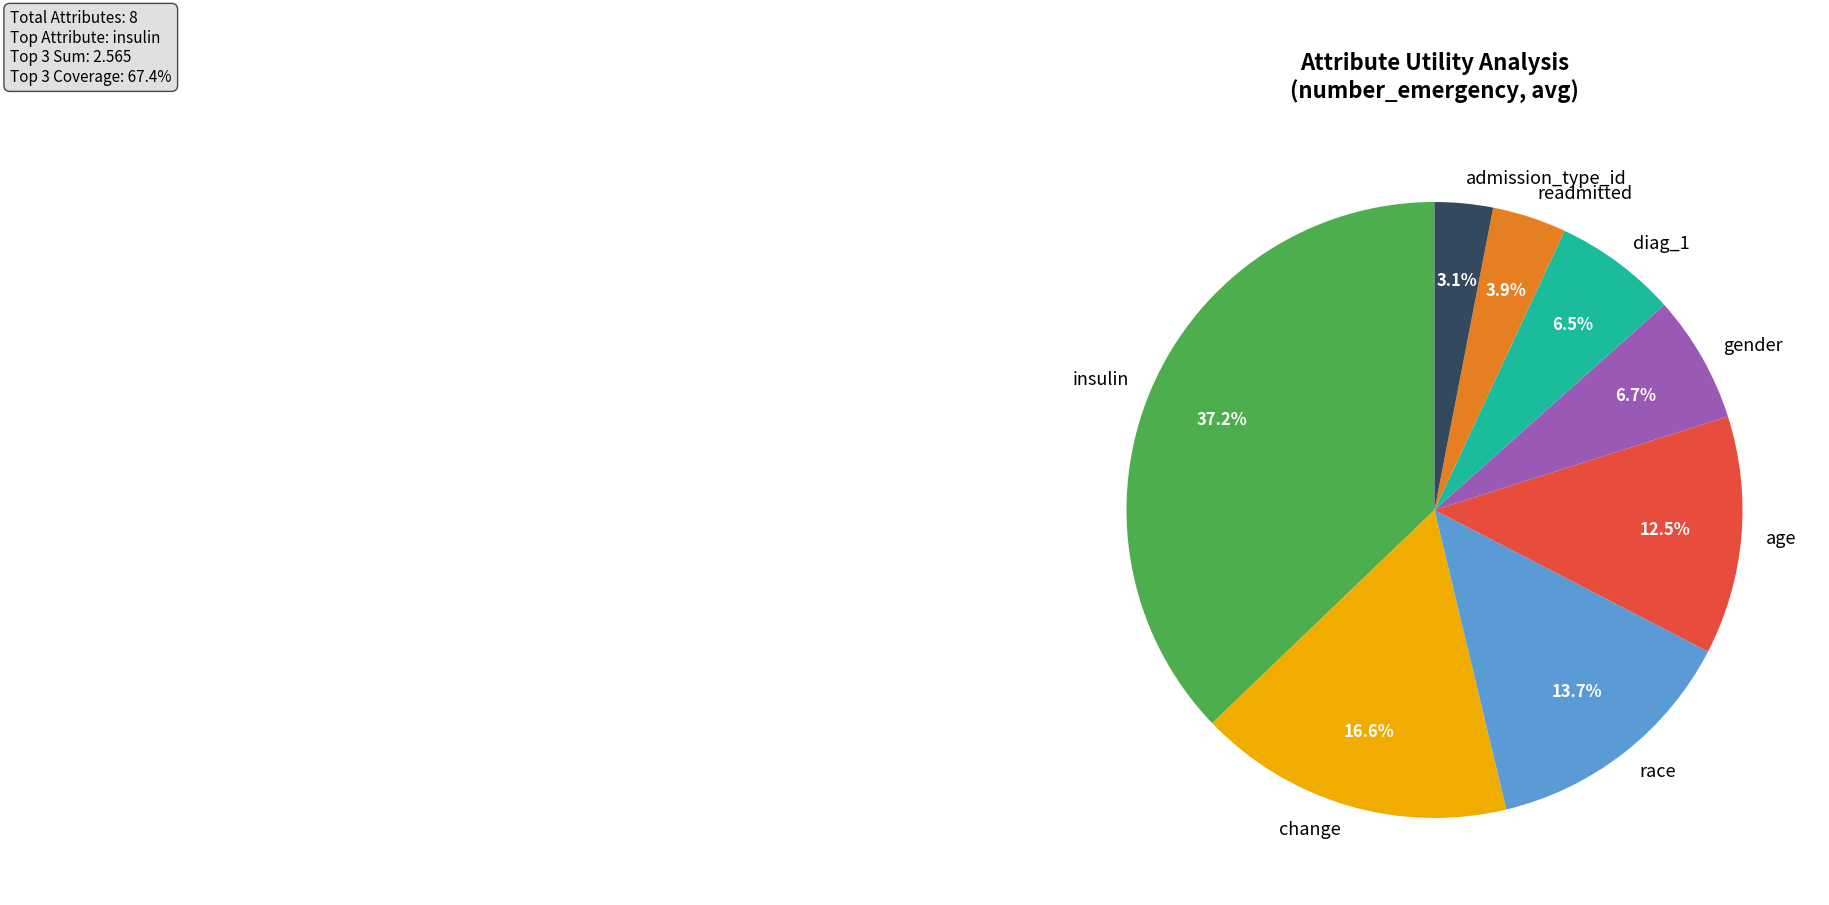

Does age represent more than half of the total?

No